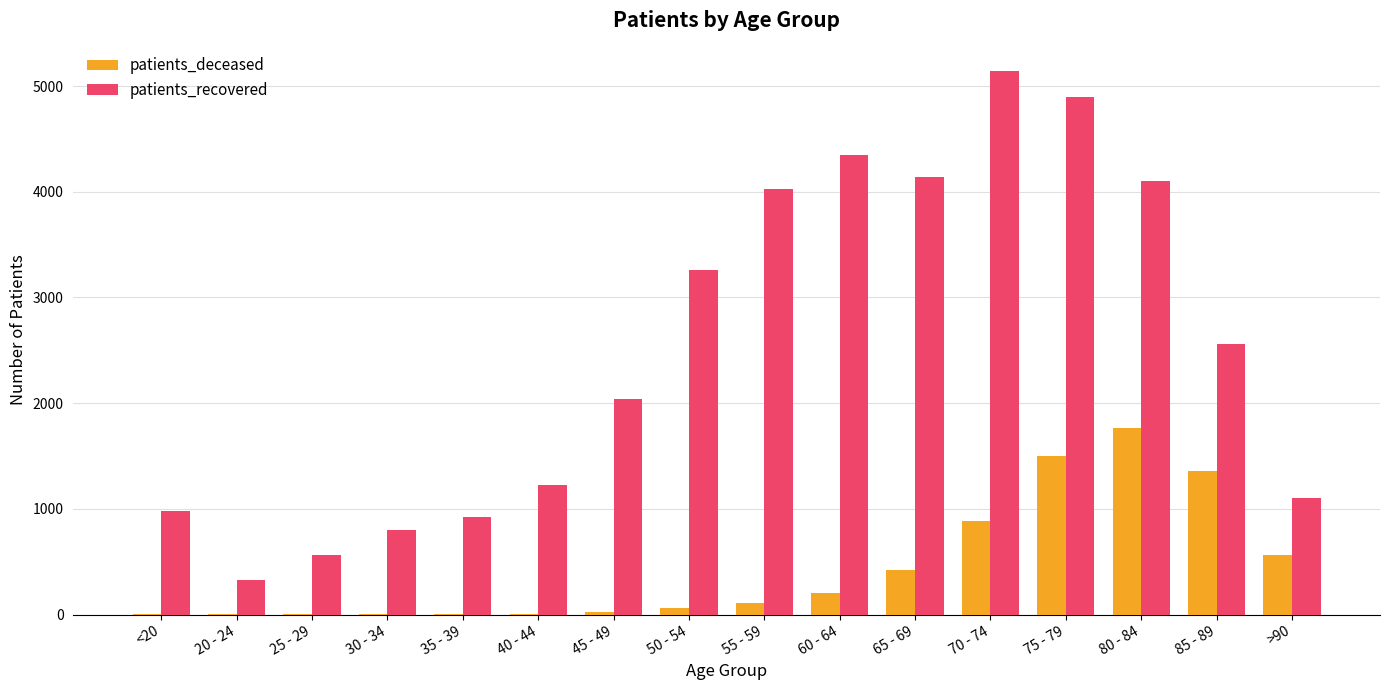

What are all the series names shown in the legend?

patients_deceased, patients_recovered